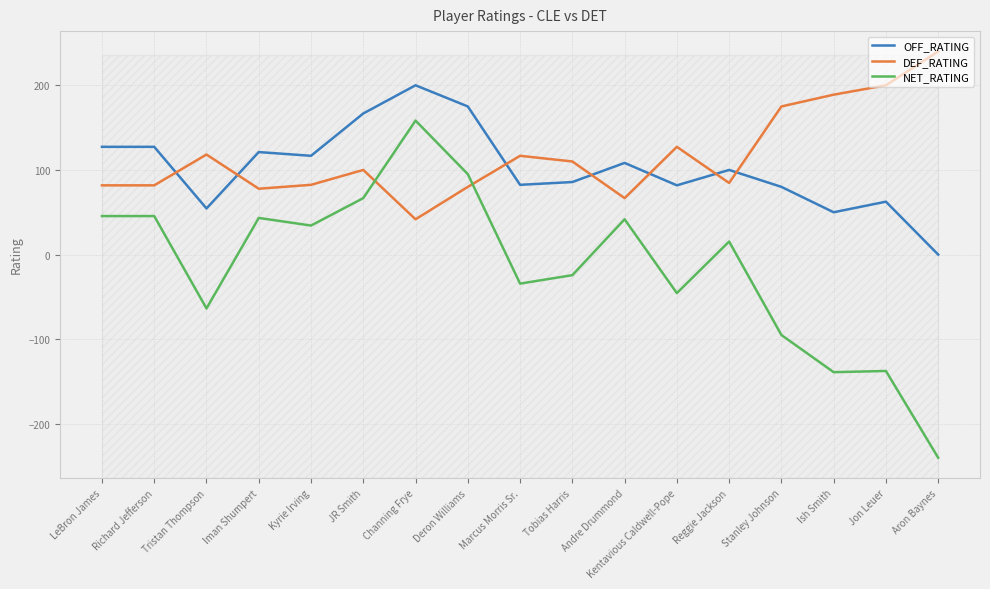

At which label is DEF_RATING closest to 140?

Kentavious Caldwell-Pope